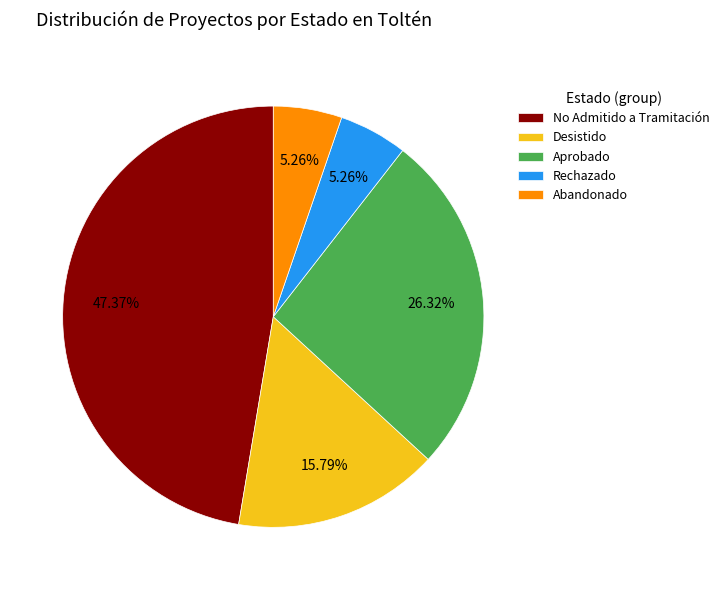

Do Rechazado and Desistido together represent more than half of the pie?

No